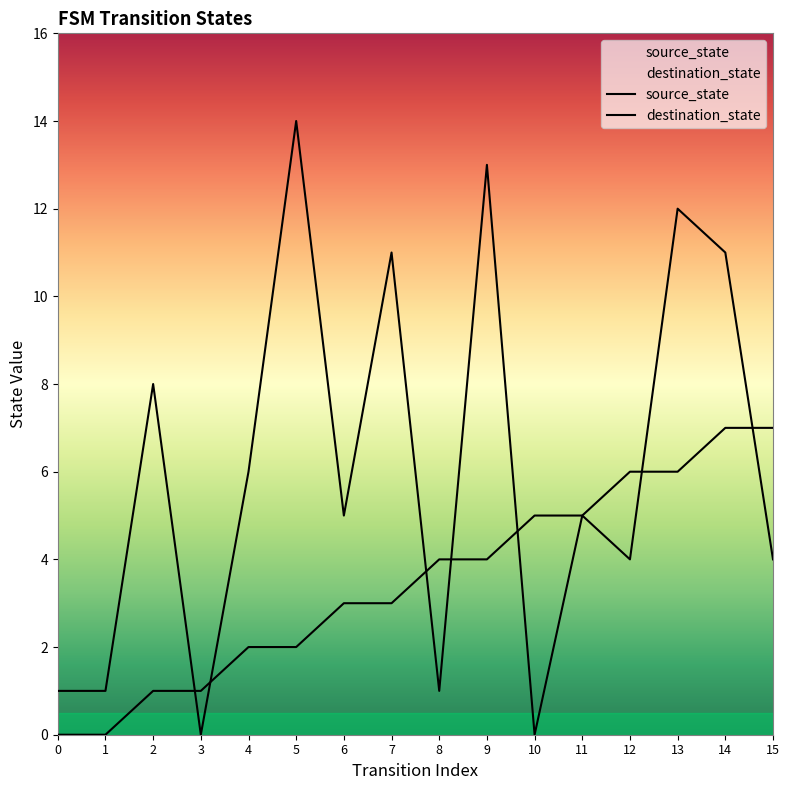

Reading left to right, what are all the values shown in this chart?

source_state: 0	0	1	1	2	2	3	3	4	4	5	5	6	6	7	7
destination_state: 1	1	8	0	6	14	5	11	1	13	0	5	4	12	11	4